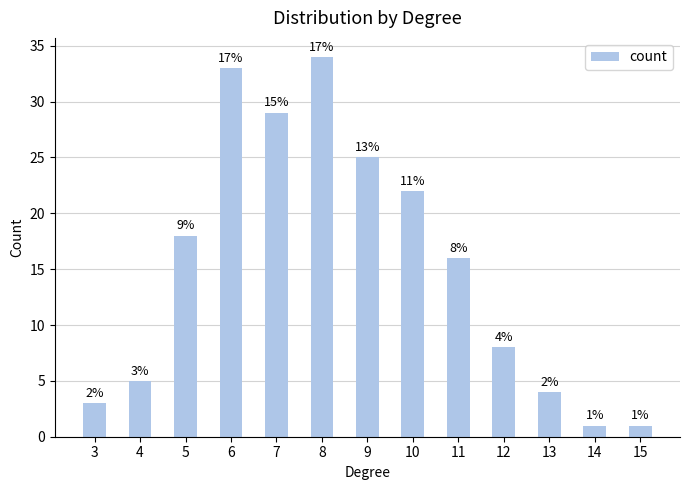

How many bars are there in total?

13